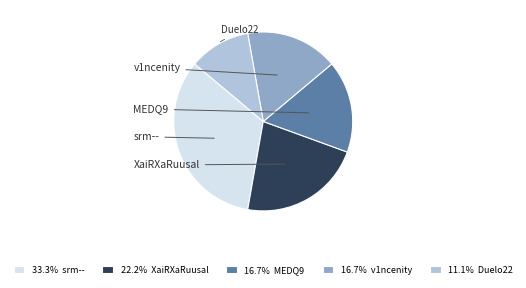

To the nearest percent, what percentage of the pie is XaiRXaRuusal?

22%